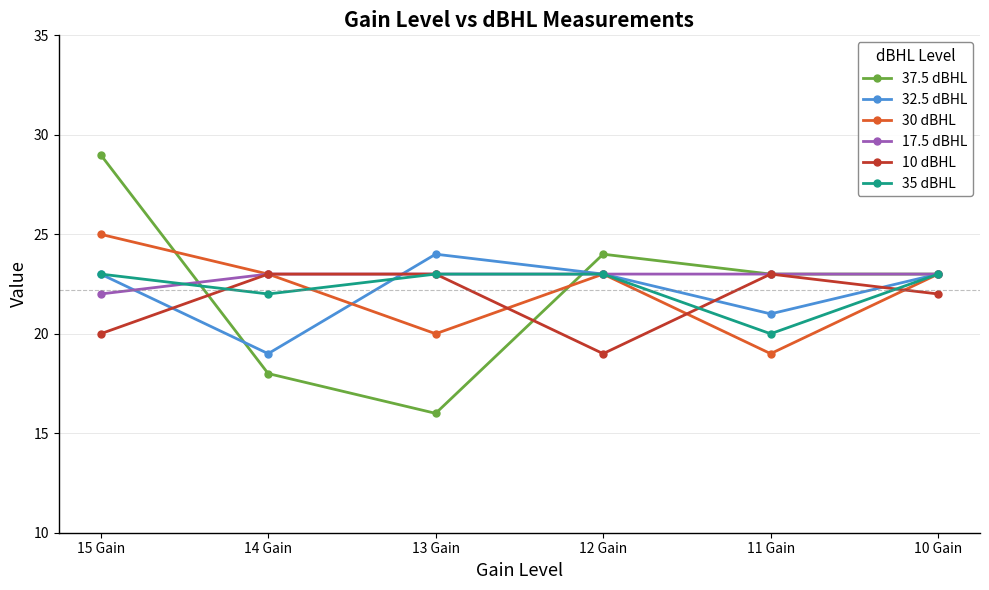

What value does the 10 dBHL series have at 10 Gain?

22